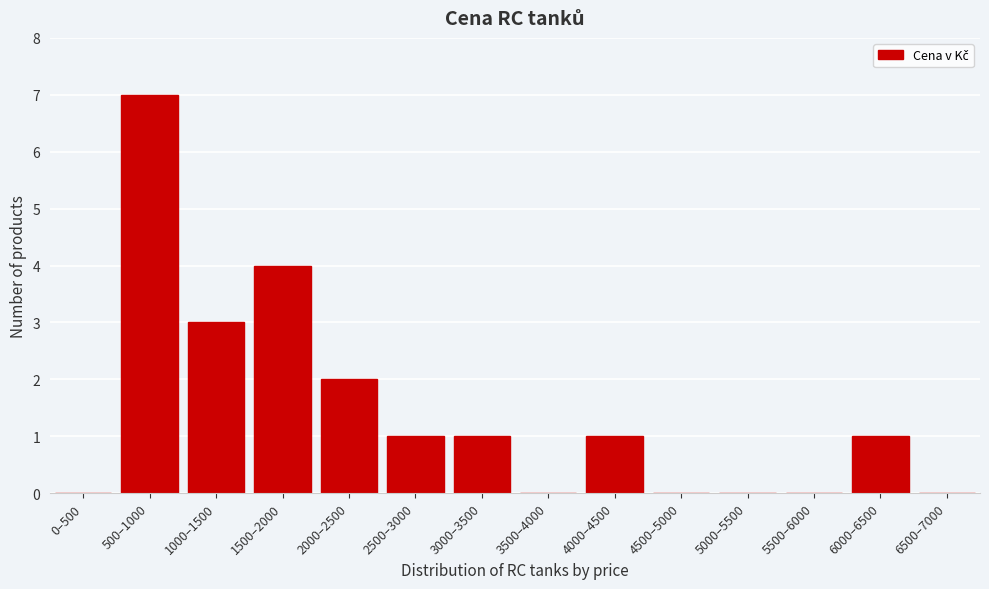

Reading left to right, what are all the values shown in this chart?

0–500=0	500–1000=7	1000–1500=3	1500–2000=4	2000–2500=2	2500–3000=1	3000–3500=1	3500–4000=0	4000–4500=1	4500–5000=0	5000–5500=0	5500–6000=0	6000–6500=1	6500–7000=0